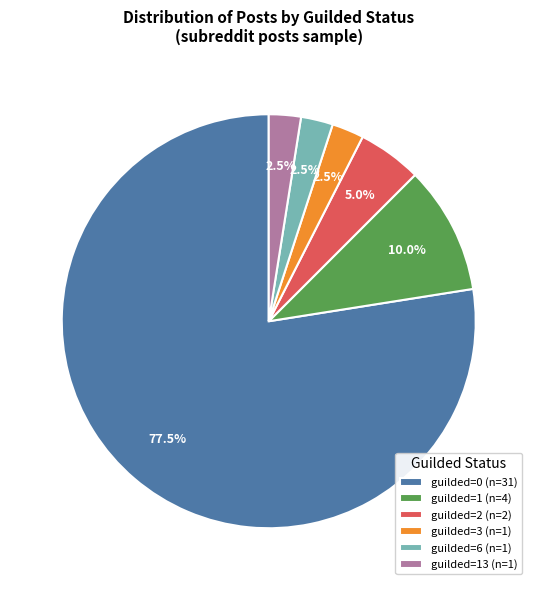

What is the ratio of the value at guilded=0 (n=31) to the value at guilded=13 (n=1)?

31.0